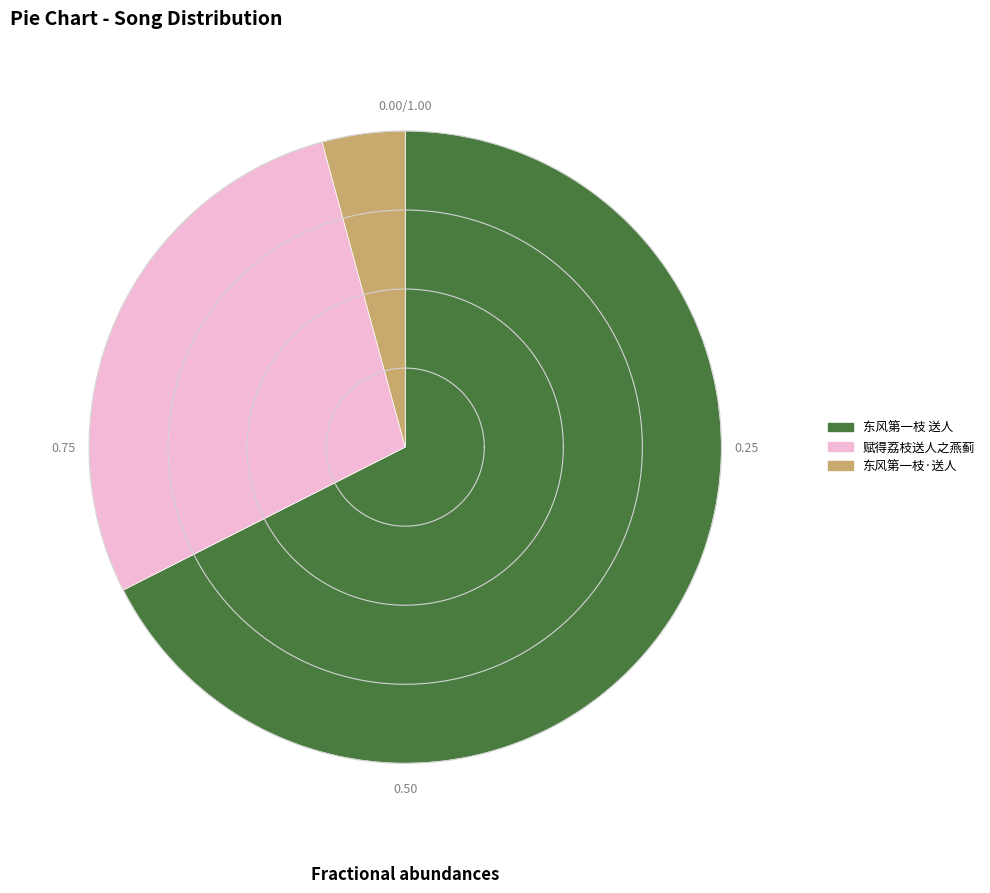

Is the sum of 赋得荔枝送人之燕蓟 and 东风第一枝 送人 greater than half?

Yes